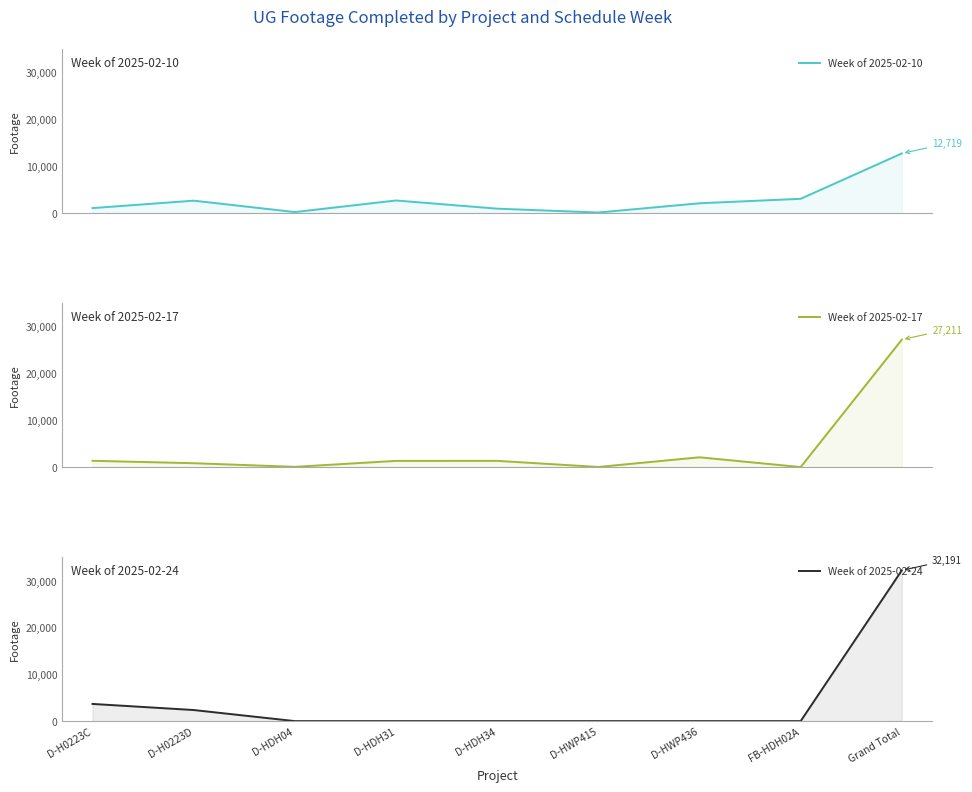

Which series changed the most between D-HDH34 and FB-HDH02A?

Week of 2025-02-10